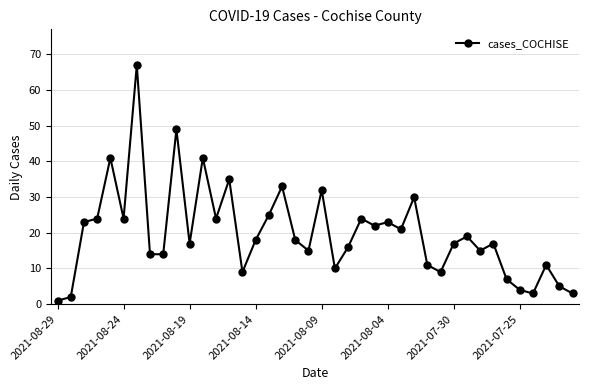

How many points are higher than both their immediate neighbors (excluding endpoints)?

13